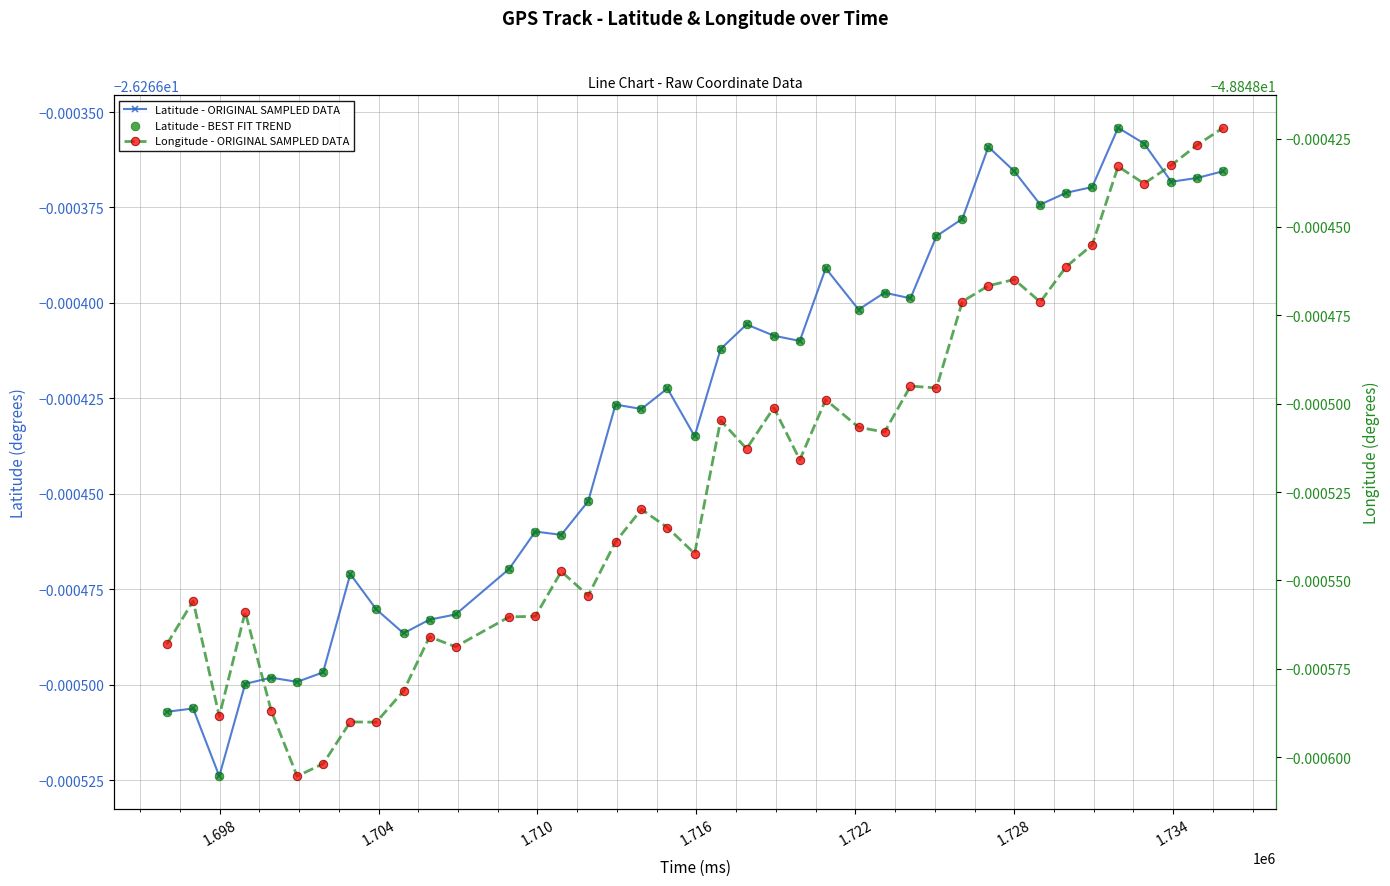

Which series has the largest total across all categories?

Latitude - ORIGINAL SAMPLED DATA